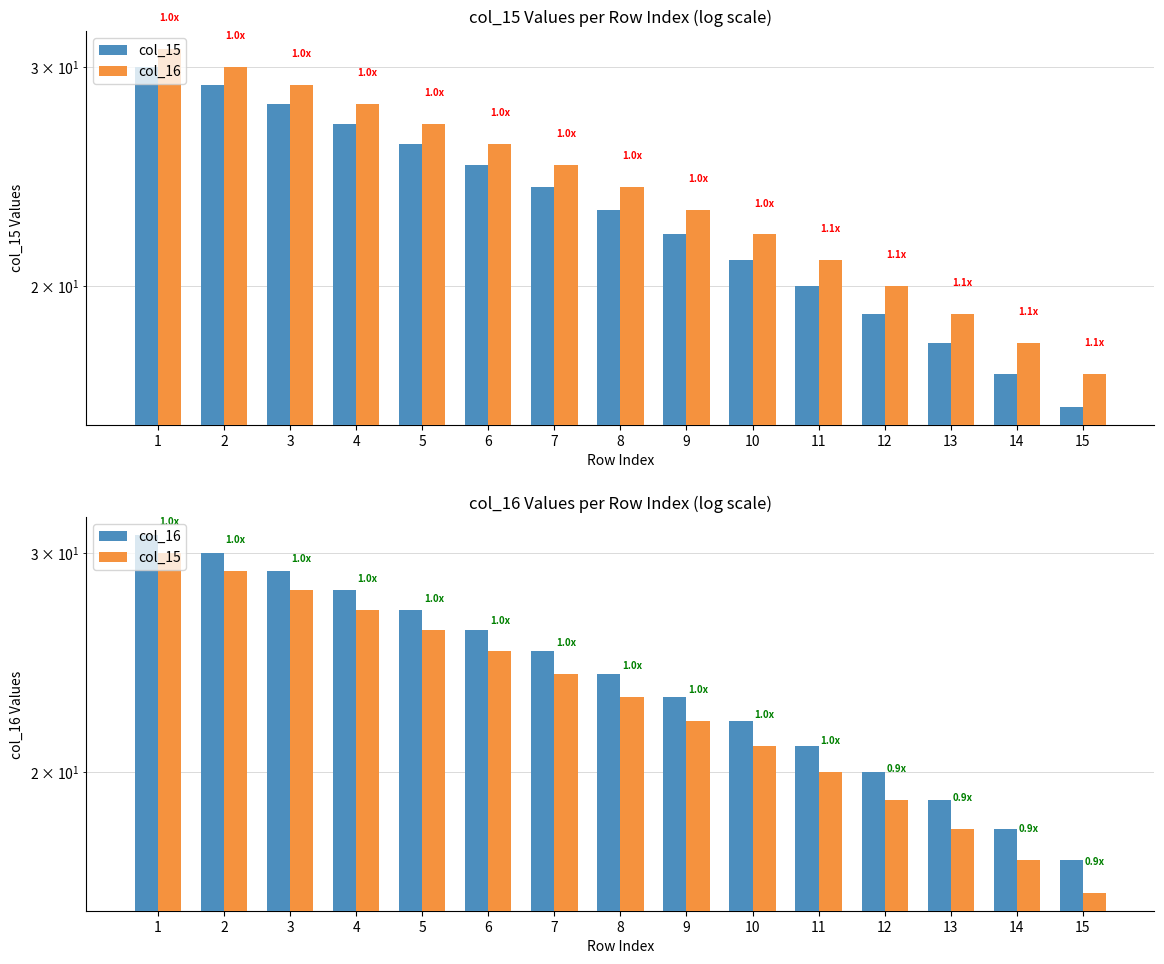

Where does the col_15 series first go above 23?

1